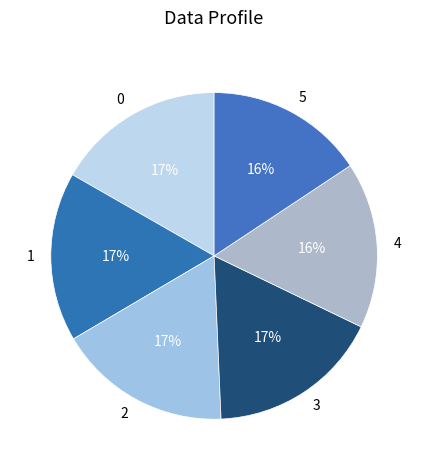

The 2 slice represents 17% of the pie. True or false?

True